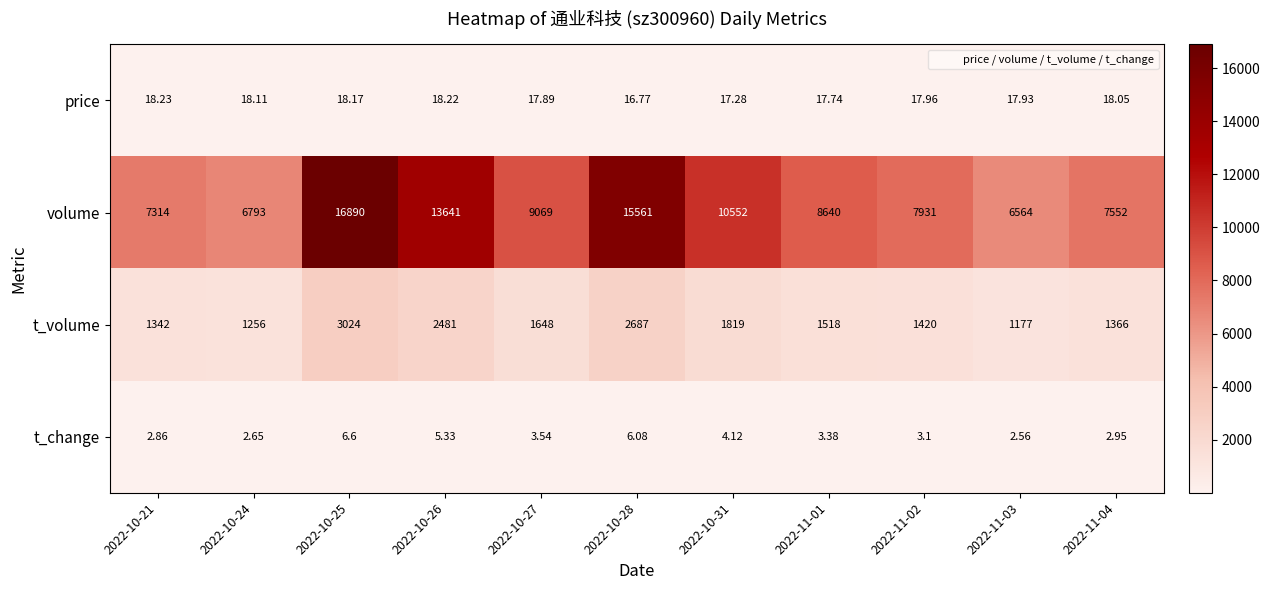

Which series has the largest range (max minus min)?

volume